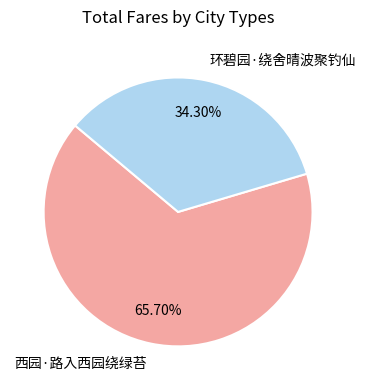

To the nearest percent, what portion does 西园·路入西园绕绿苔 represent?

66%